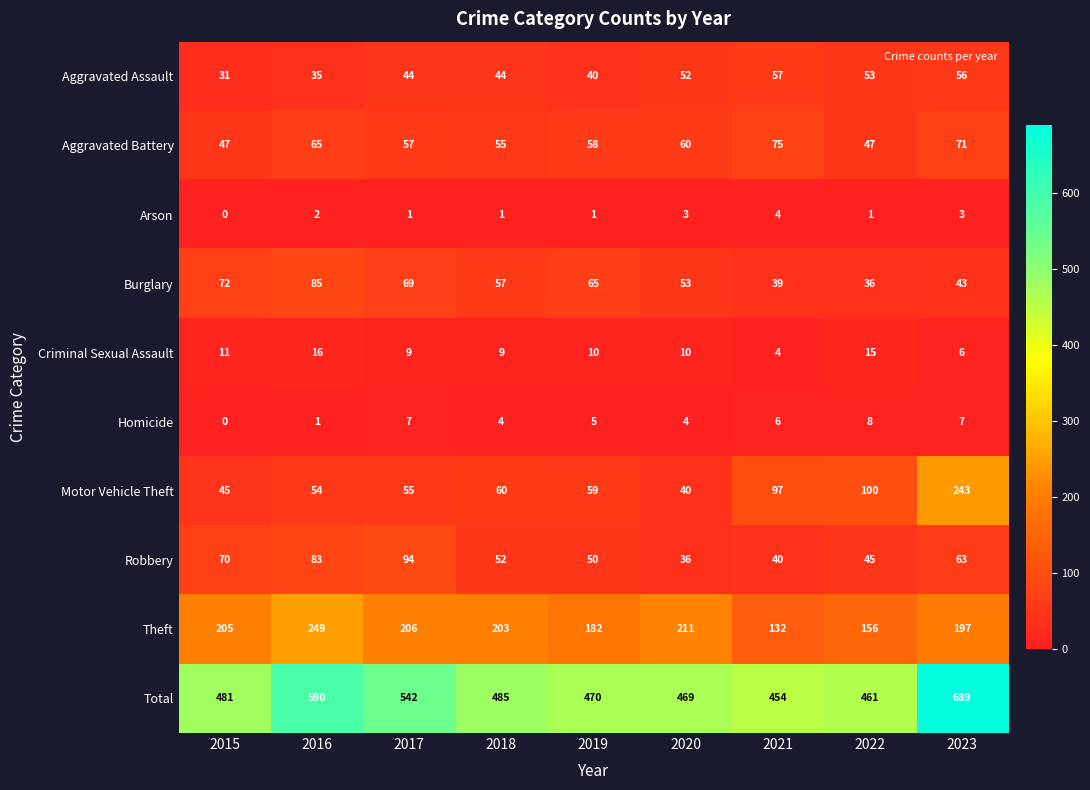

Rank the series at 2022 from lowest to highest value.

Arson, Homicide, Criminal Sexual Assault, Burglary, Robbery, Aggravated Battery, Aggravated Assault, Motor Vehicle Theft, Theft, Total